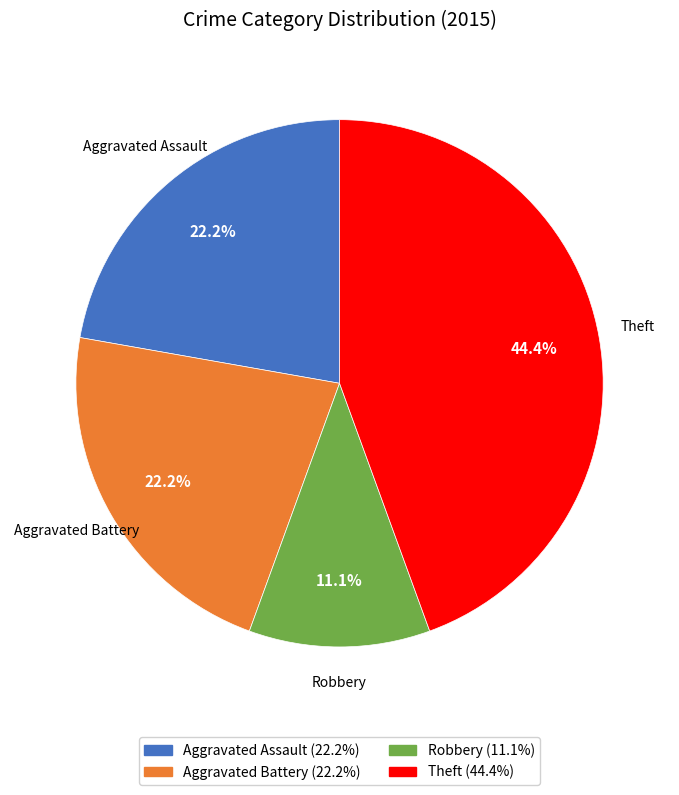

What is the ratio of the value at Aggravated Assault to the value at Robbery?

2.0